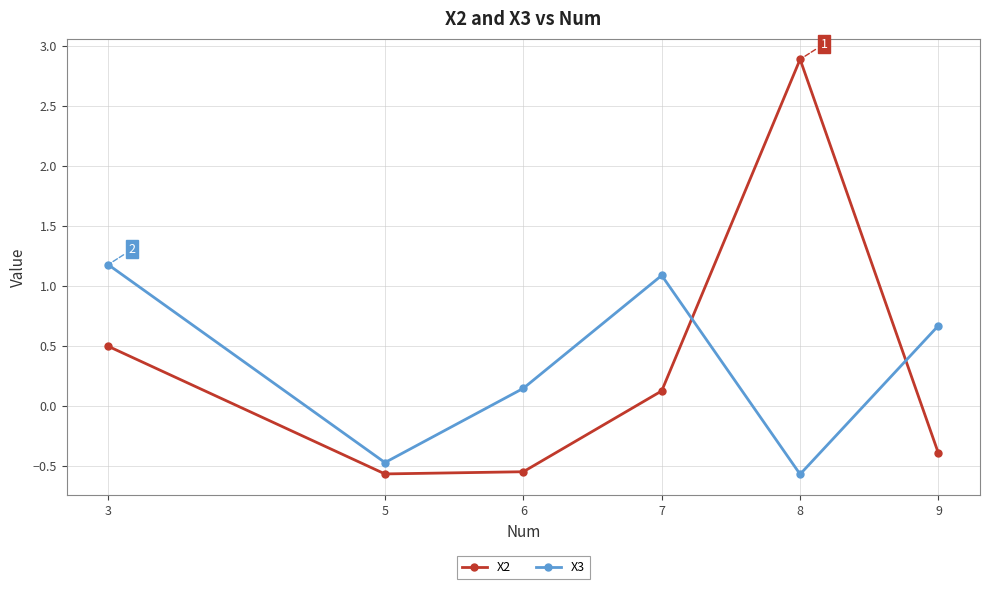

Where is X2 nearest to the value 1?

3